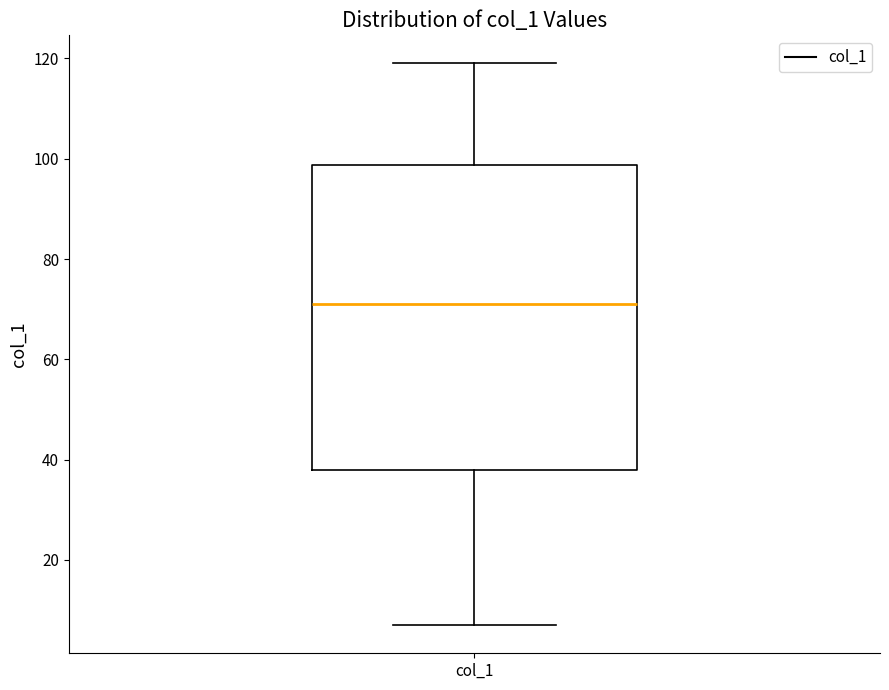

Transcribe this box plot: give where the median line is, the range the box spans, and where the two whiskers end, as read against the y-axis. The values are not printed on the chart, so give them approximately, as read against the axis.

median 72, box 38 to 98, whiskers 8 to 120